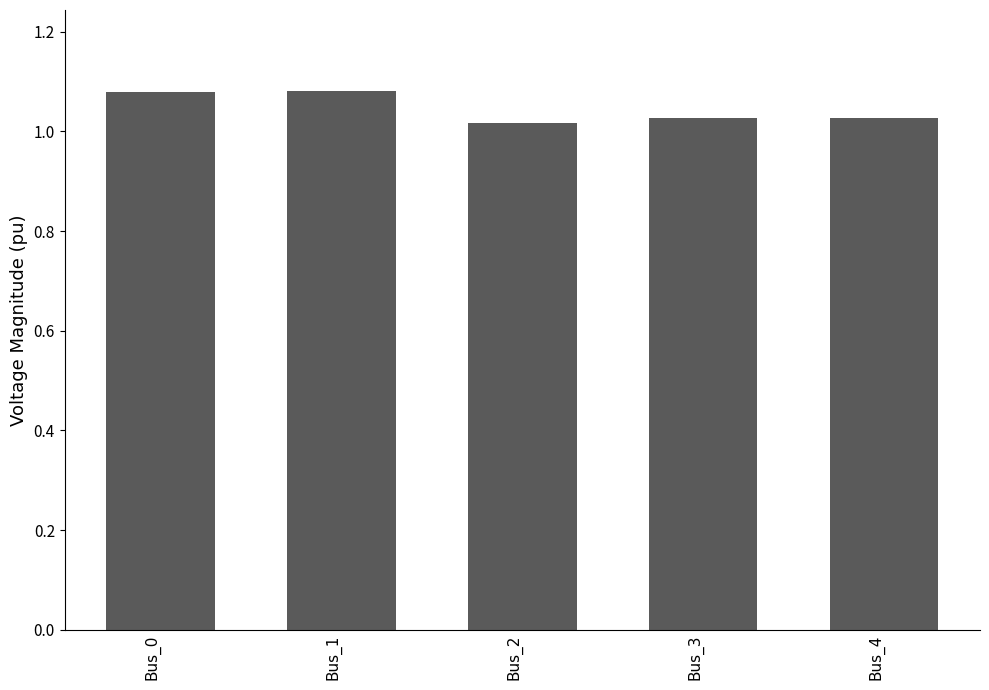

The value at Bus_0 is 1.7. True or false?

False